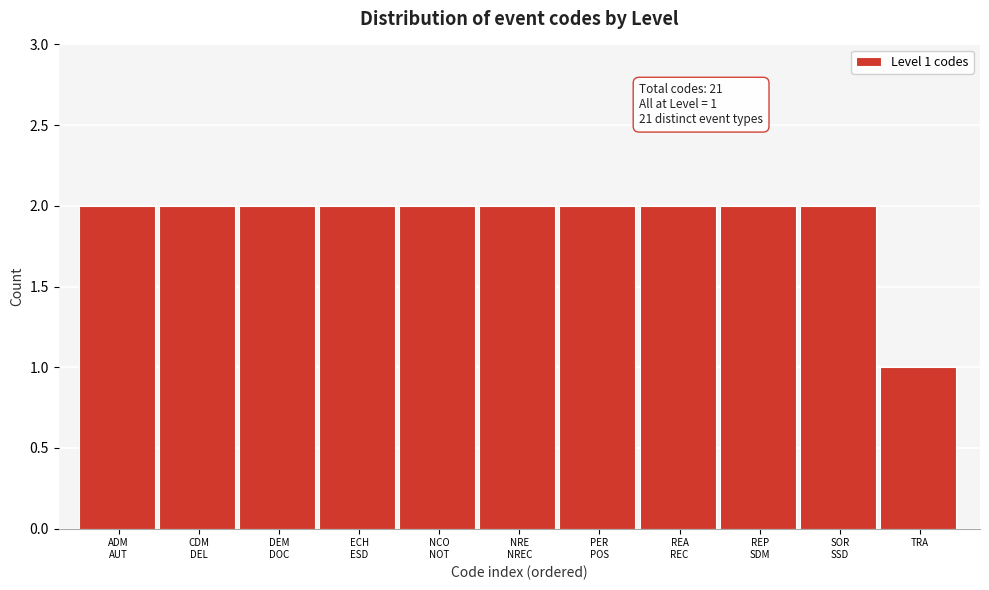

Reading left to right, list all the values displayed in this chart.

2	2	2	2	2	2	2	2	2	2	1